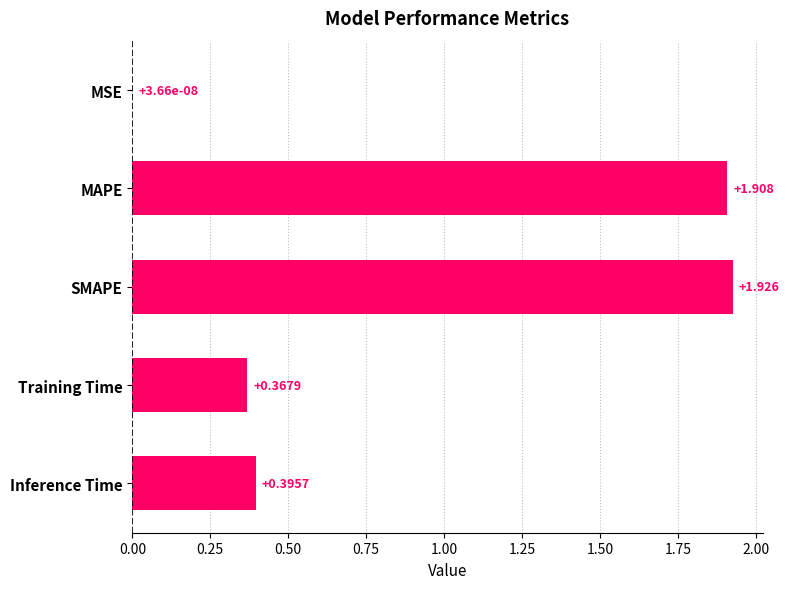

Where is the data nearest to the value 0?

MSE